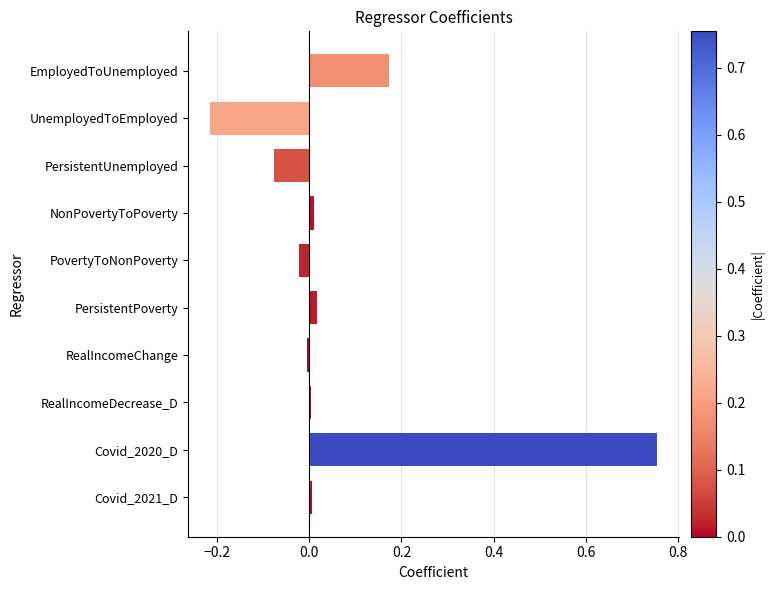

Count the number of categories in the chart.

10